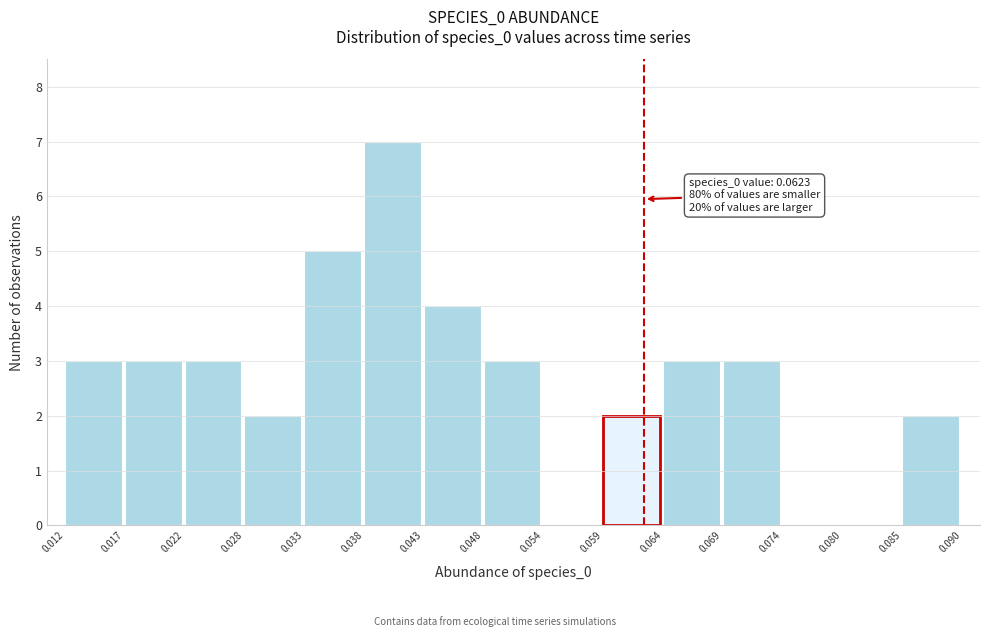

Which range on the x-axis has the tallest bar?

0.038 to 0.043